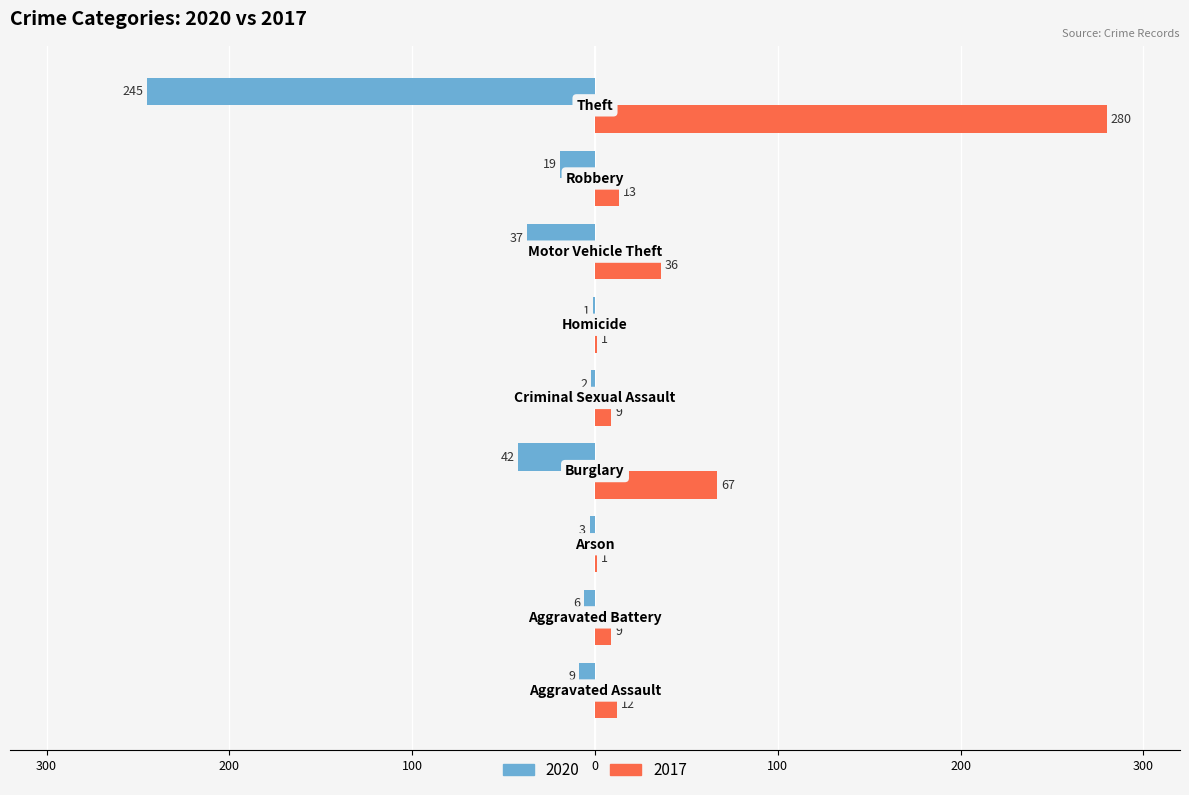

Rank the categories by 2017 value from lowest to highest.

Arson, Homicide, Aggravated Battery, Criminal Sexual Assault, Aggravated Assault, Robbery, Motor Vehicle Theft, Burglary, Theft